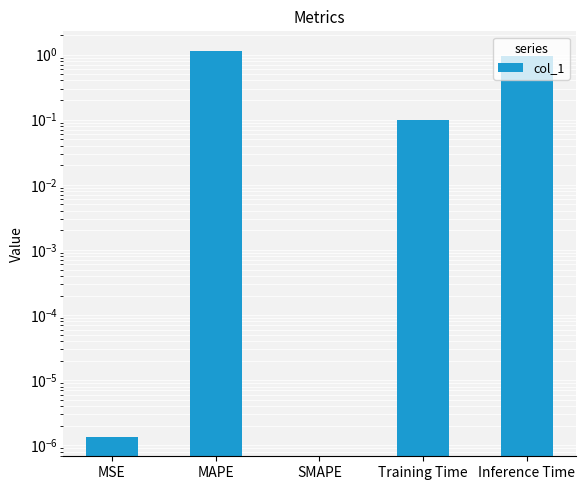

What is the maximum value shown in the chart?

1.1